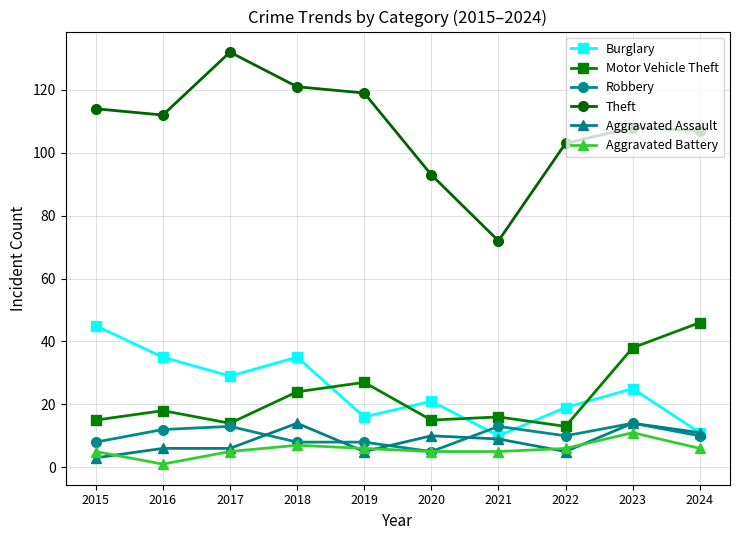

What is the total value across all series at 2017?

199